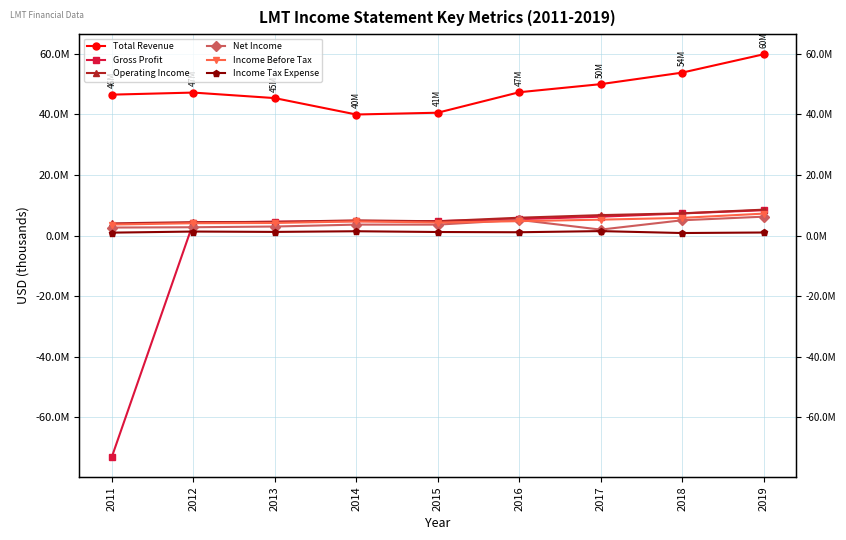

Which series has the widest spread of values?

Gross Profit